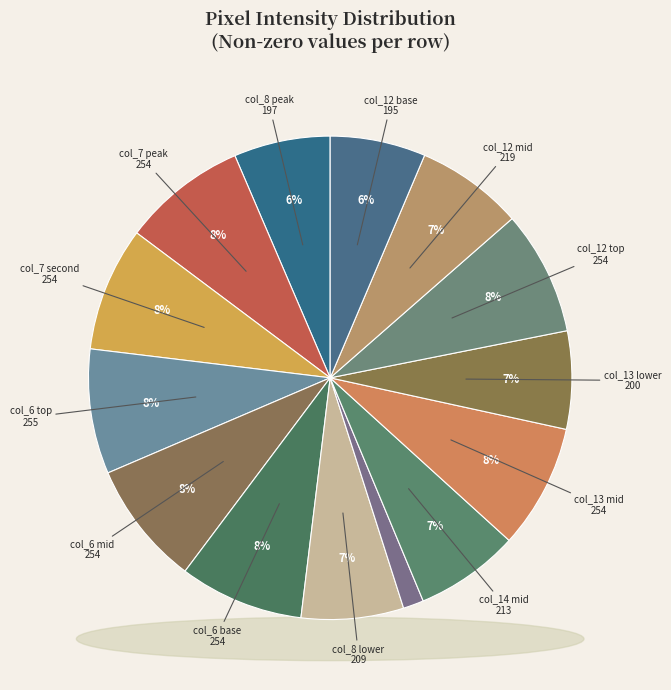

Is there any slice that represents more than half of the pie?

No